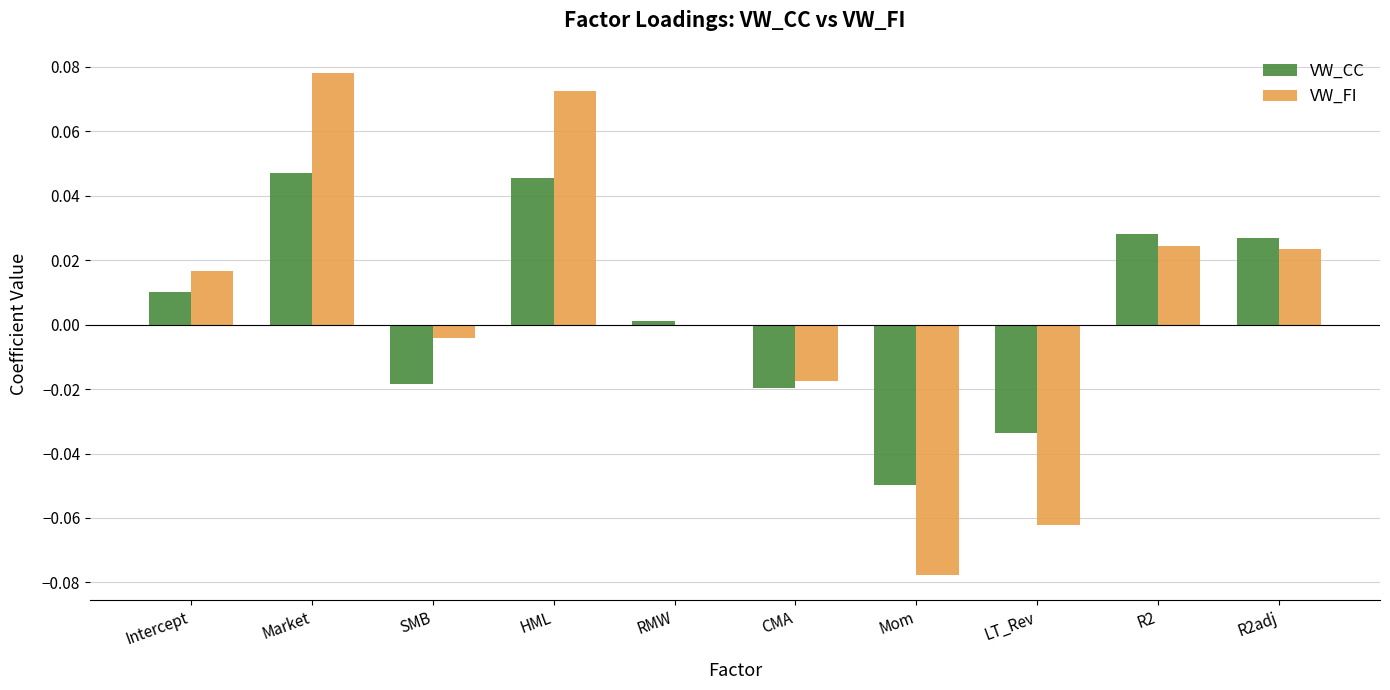

The VW_CC series shows -0.1 at LT_Rev. True or false?

False